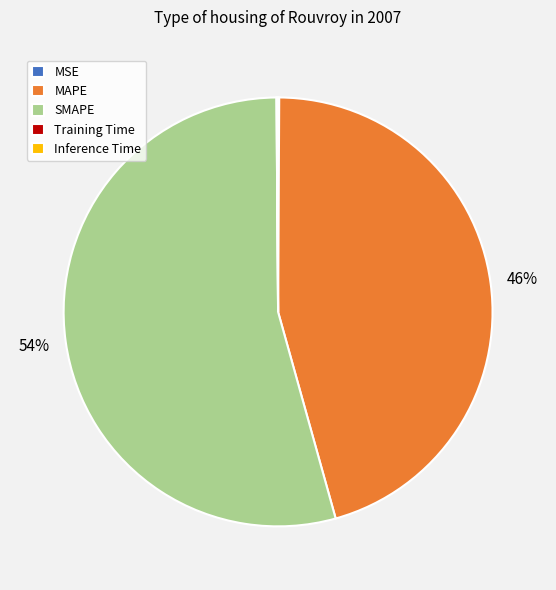

Is there a majority slice in this chart?

Yes